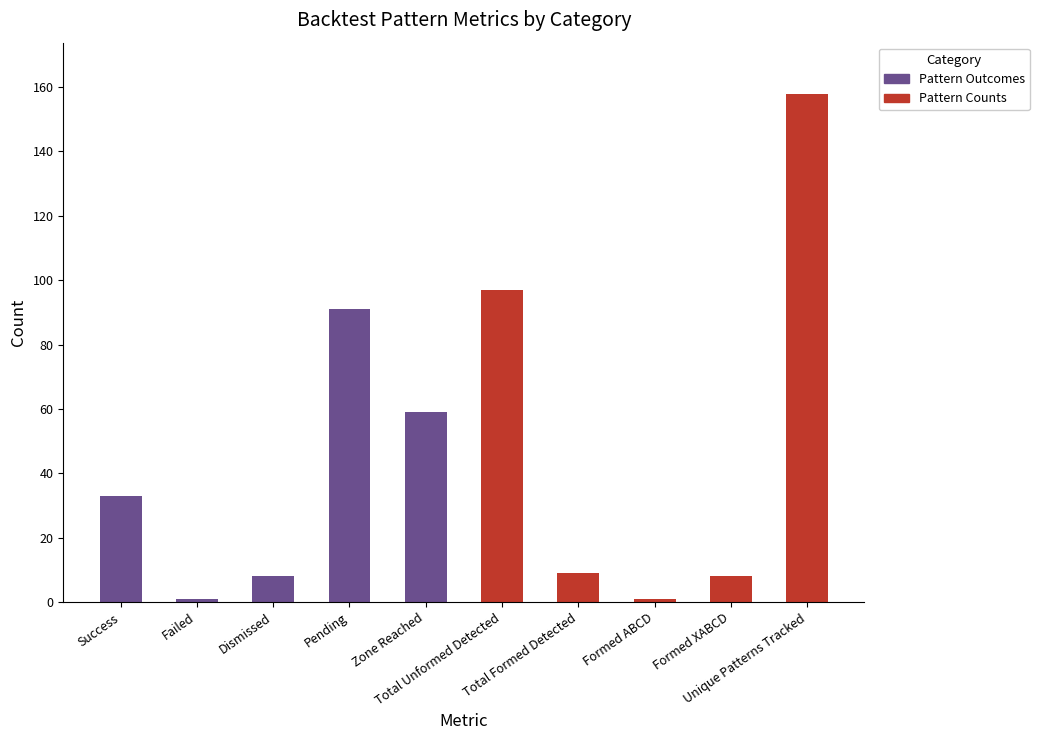

What is the maximum value for Pattern Outcomes?

91